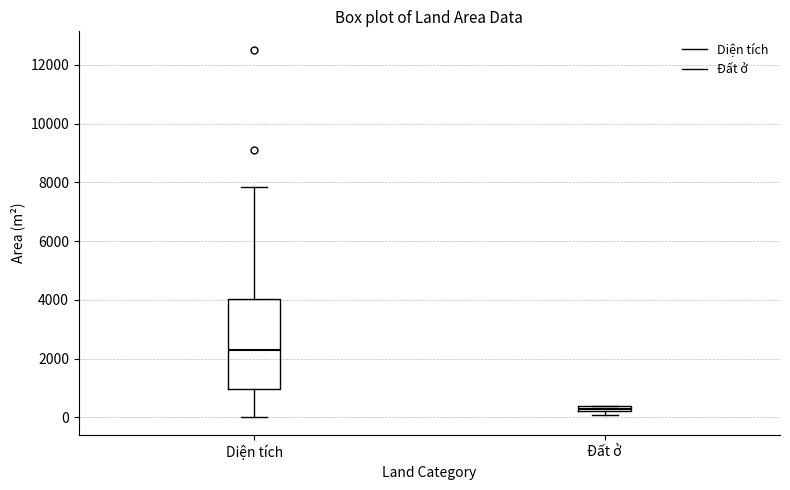

Comparing the boxes themselves (not the whiskers), which one is the tallest?

Diện tích